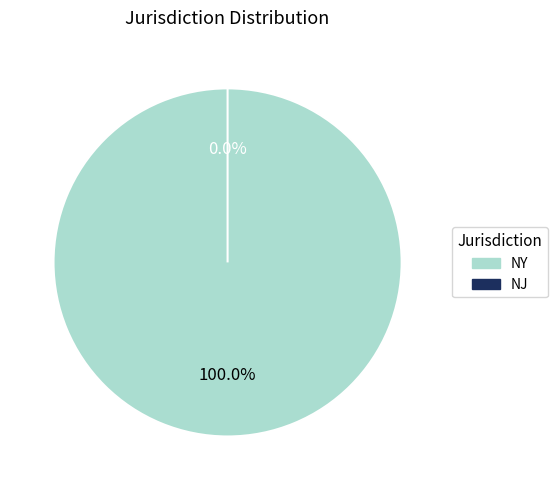

To the nearest percent, what is the average slice percentage?

50%